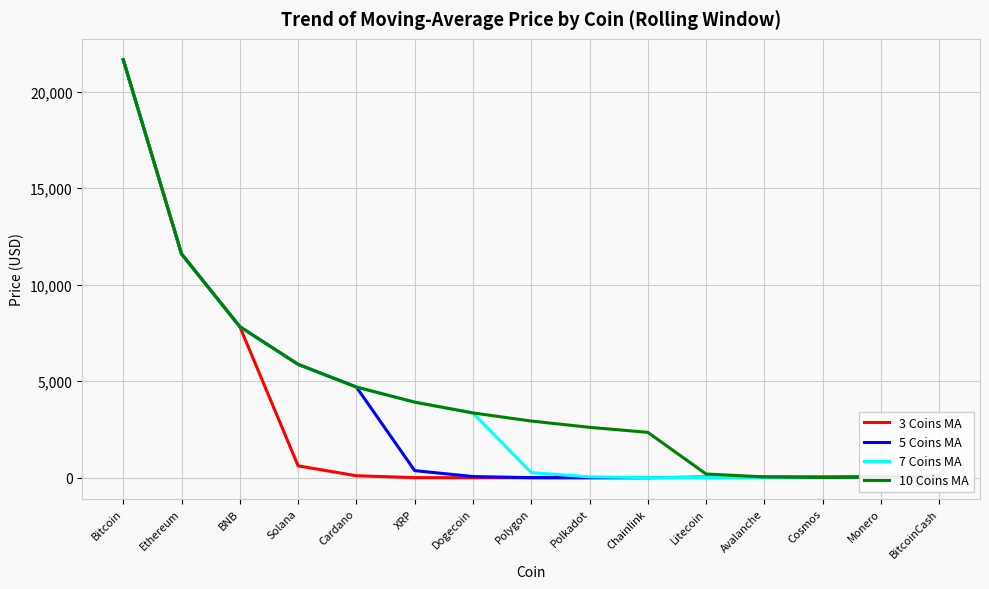

True or false: 3 Coins MA has a value of 7826.2 at BNB.

True